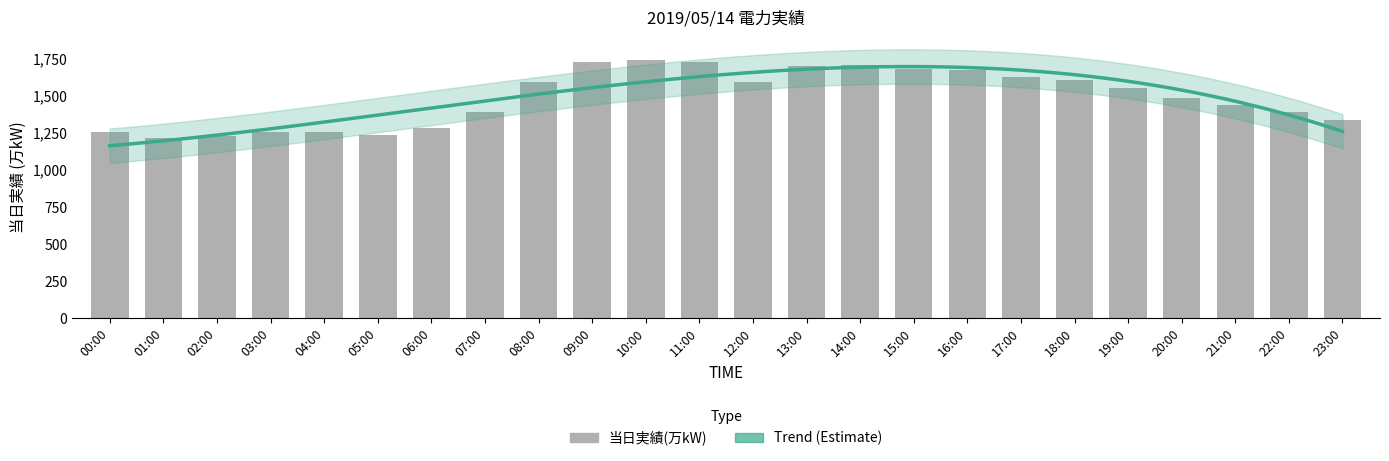

How many values are below 1553?

12